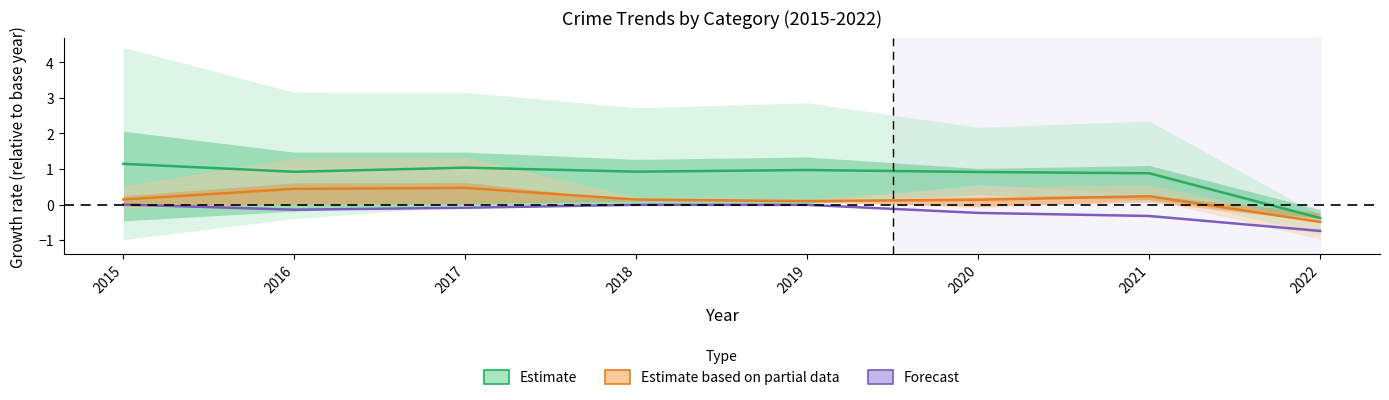

At which label is Estimate closest to 0?

2022